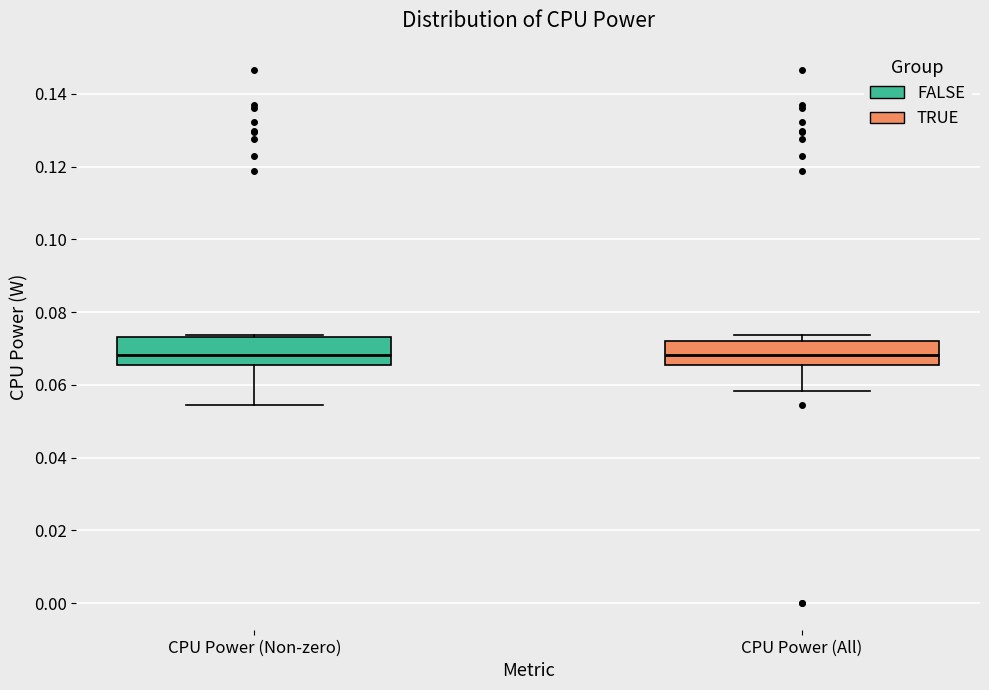

Where is the upper edge of the box for CPU Power (All) on the y-axis? The values are not printed on the chart, so give them approximately, as read against the axis.

0.072